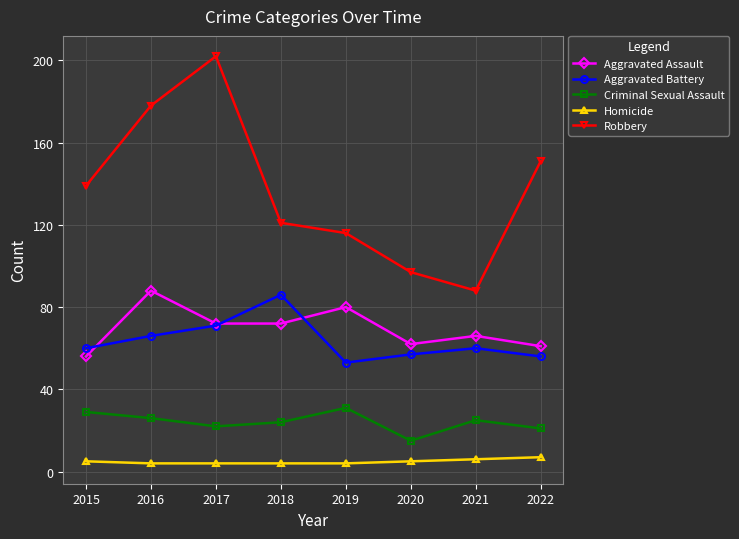

True or false: Robbery and Criminal Sexual Assault cross at least once.

False